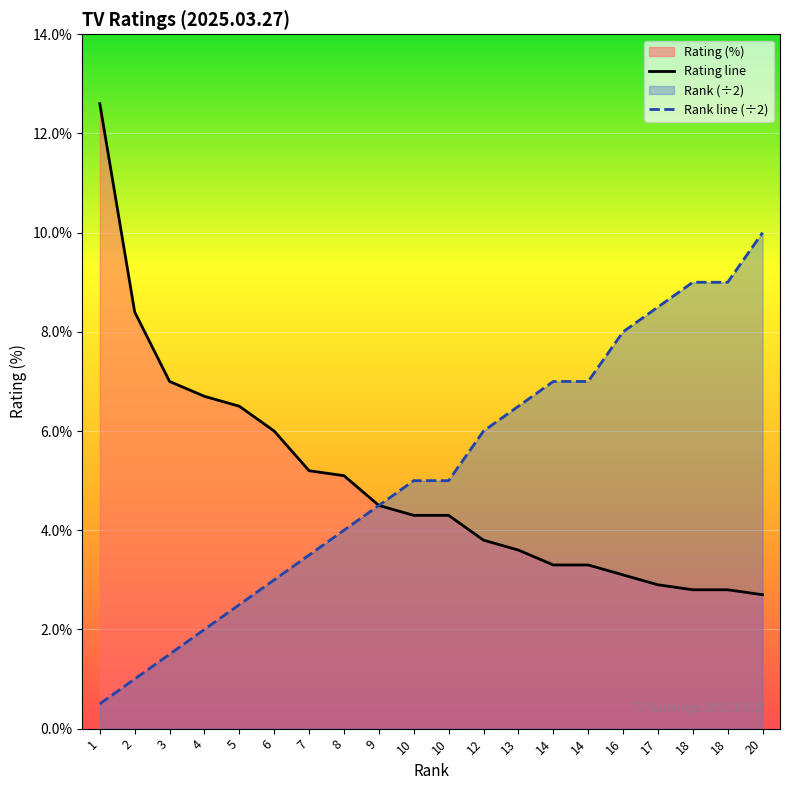

At which label does Rank line (÷2) first exceed 5?

12